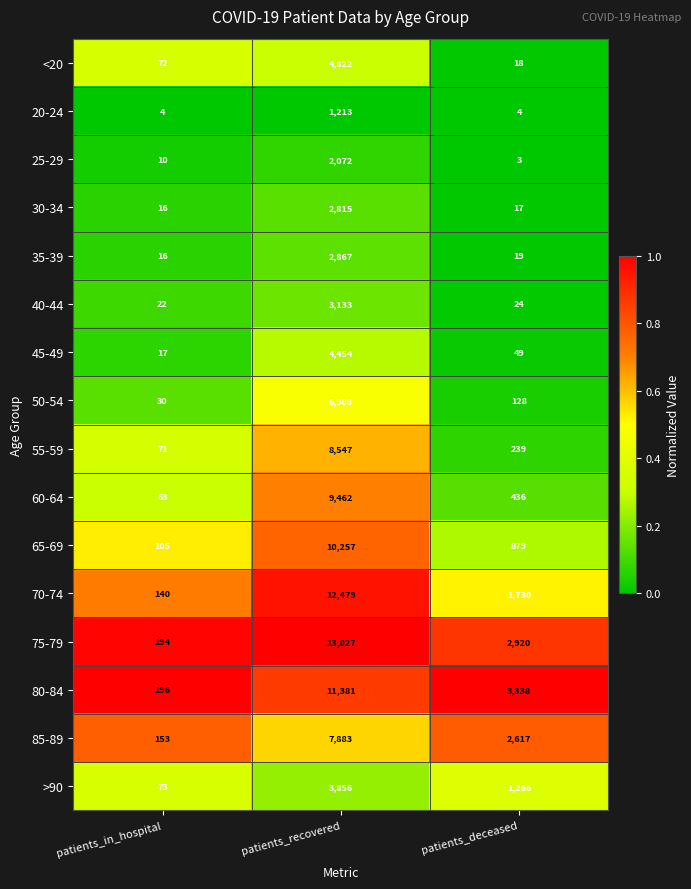

Rank the series by their maximum value, from lowest to highest.

20-24, 25-29, 30-34, 35-39, 40-44, >90, 45-49, <20, 50-54, 85-89, 55-59, 60-64, 65-69, 80-84, 70-74, 75-79